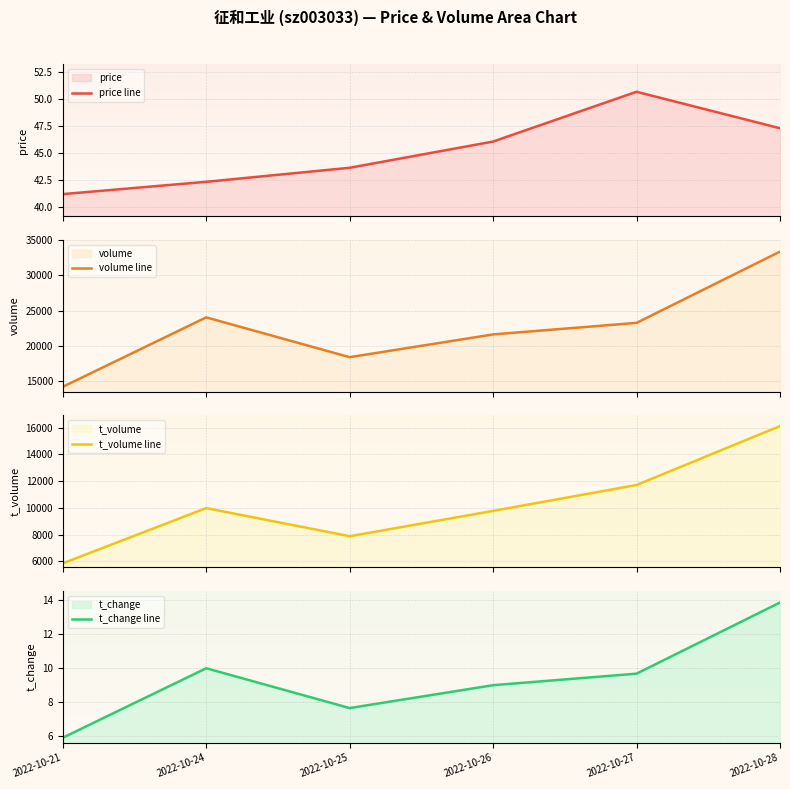

Which has a higher value, 2022-10-25 or 2022-10-21?

2022-10-25